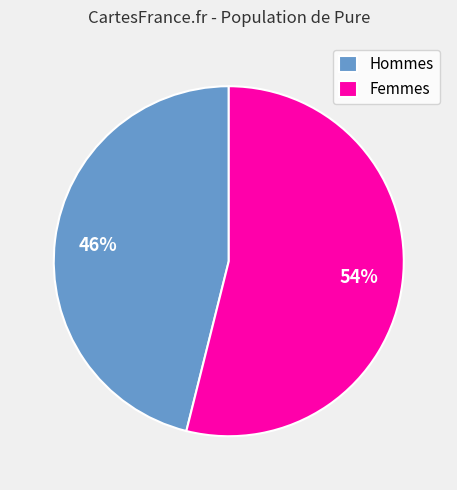

Is the sum of Femmes and Hommes greater than half?

Yes